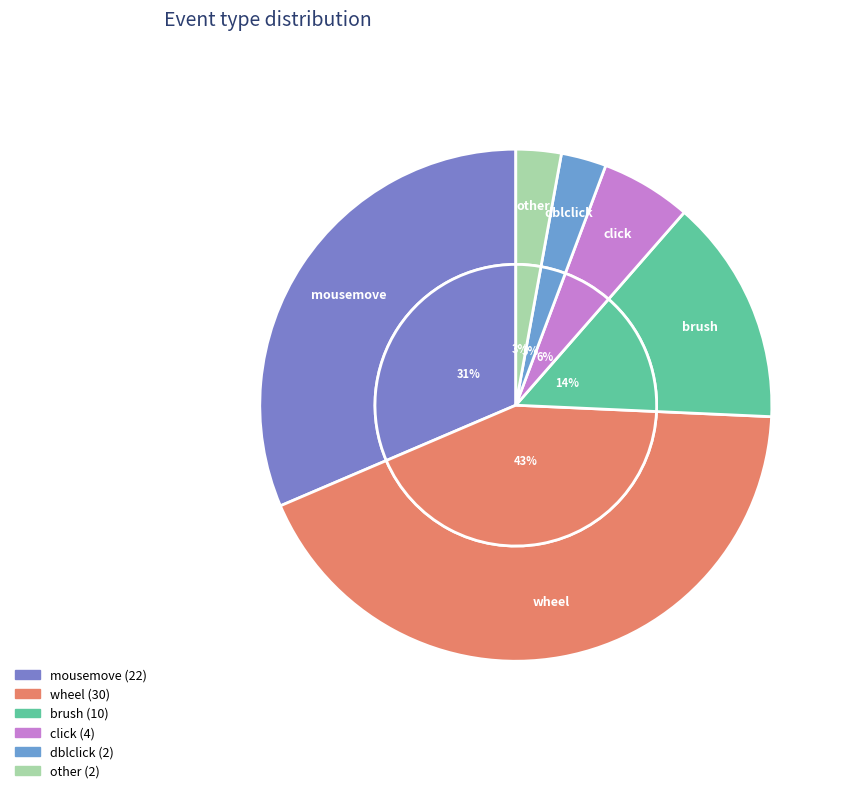

True or false: wheel accounts for 55% of the total.

False